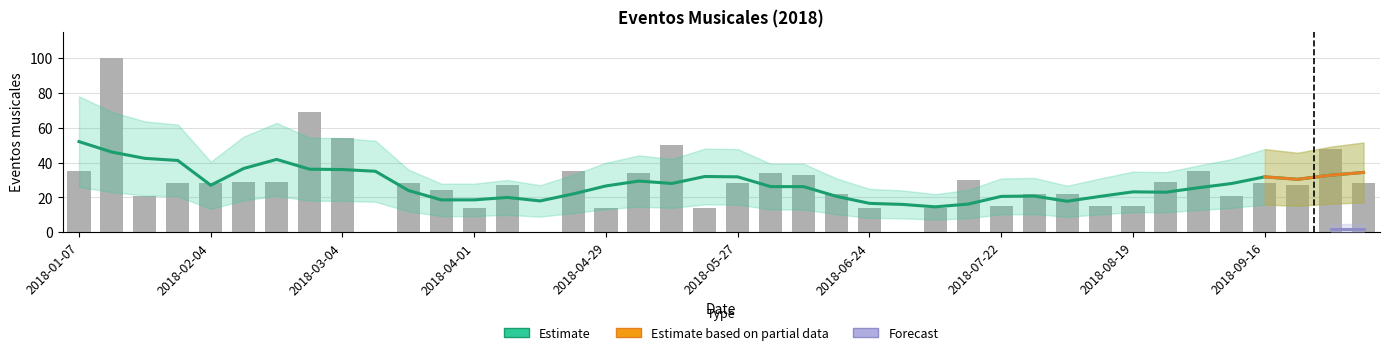

Which has a higher value, 2018-07-01 or 2018-07-29?

2018-07-29